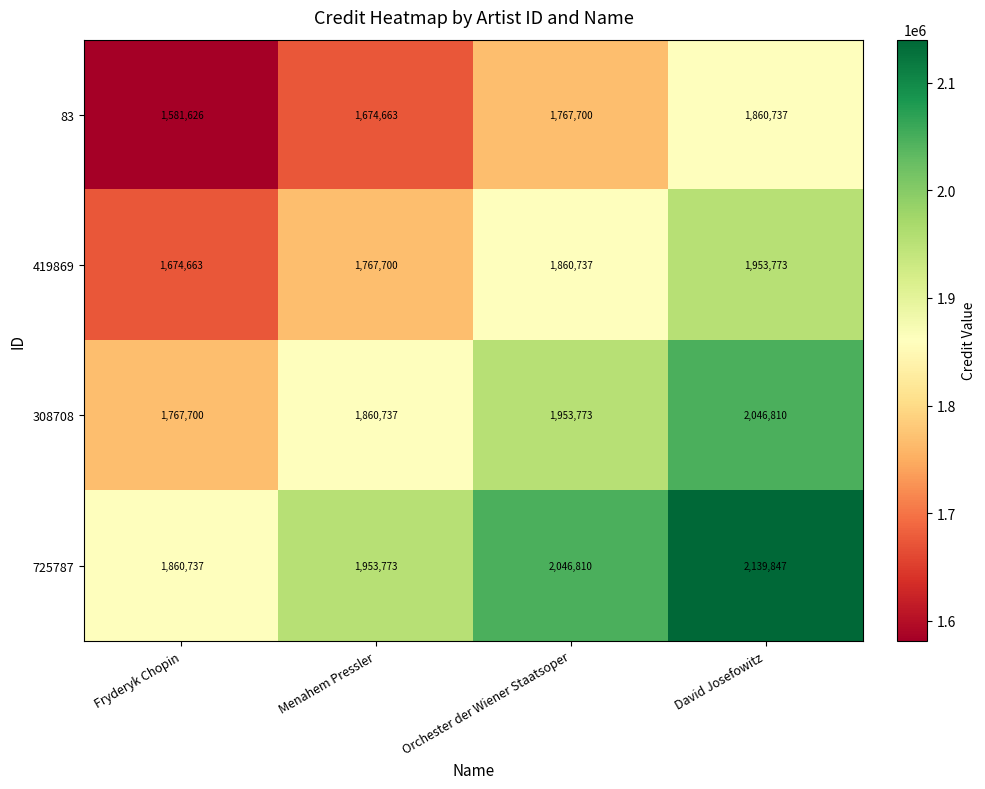

What is the total value across all series at Fryderyk Chopin?

6884726